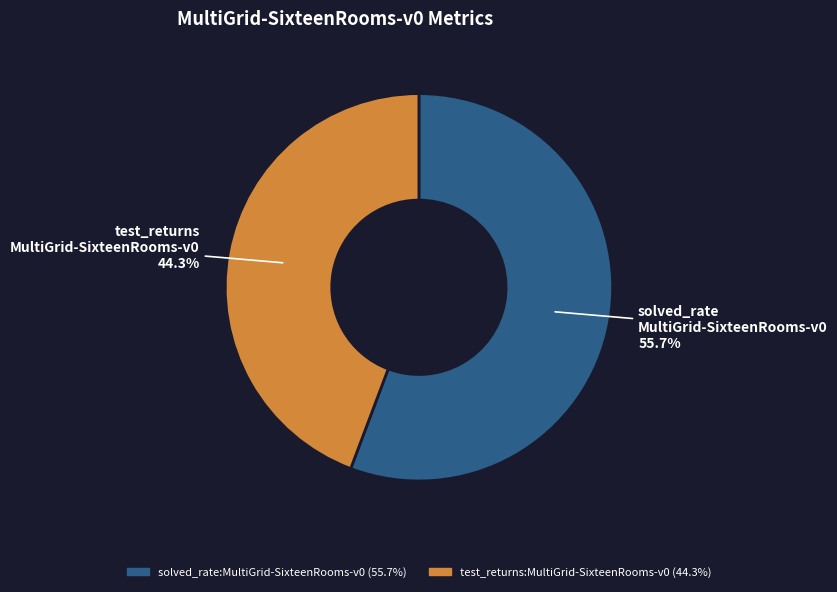

Rank the categories by value from lowest to highest.

test_returns:MultiGrid-SixteenRooms-v0, solved_rate:MultiGrid-SixteenRooms-v0